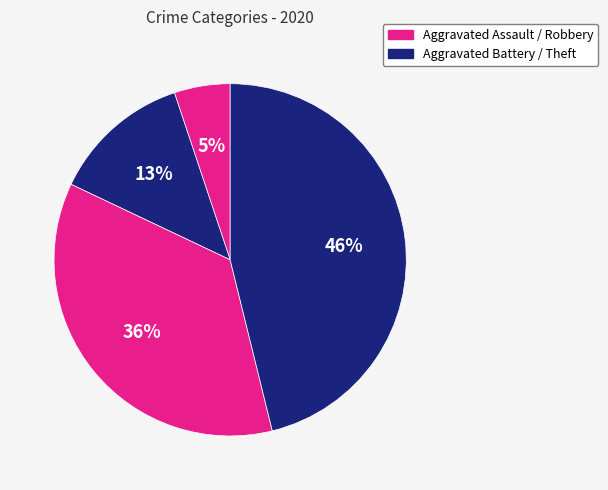

How many slices are in this pie chart?

4